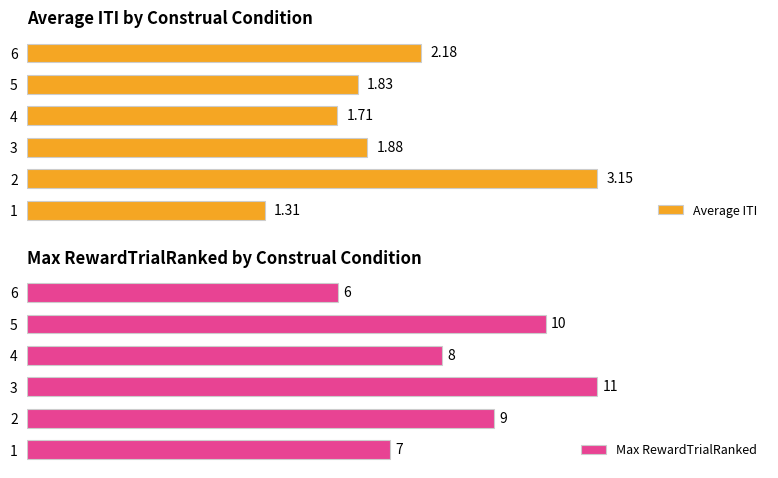

Rank the categories by Average ITI value from highest to lowest.

2, 6, 3, 5, 4, 1